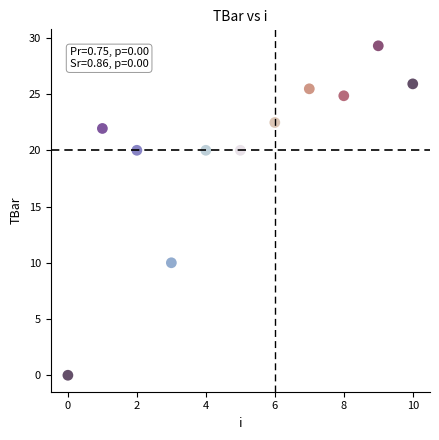

What is the average Y value?

20.0